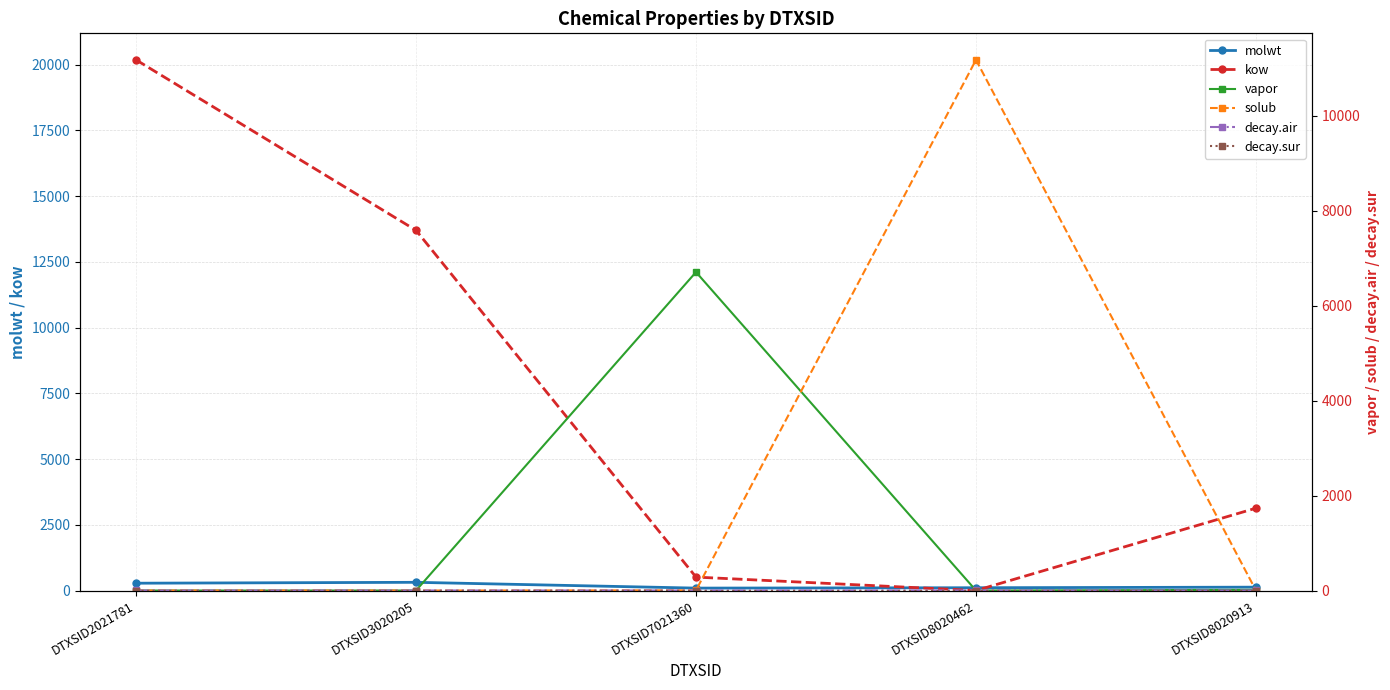

Rank the categories by decay.sur value from highest to lowest.

DTXSID8020462, DTXSID3020205, DTXSID2021781, DTXSID8020913, DTXSID7021360